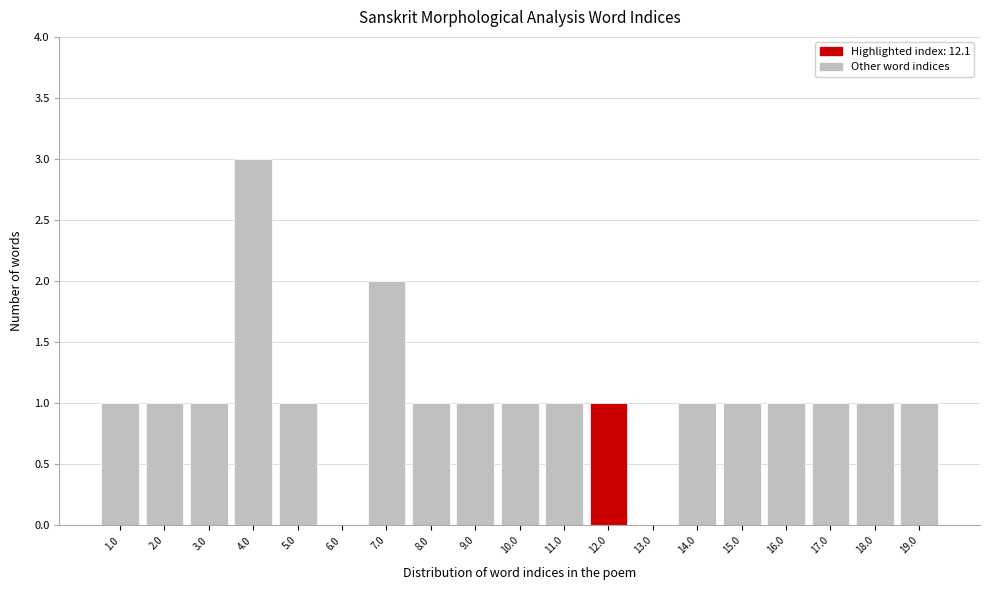

Reading left to right, list all the values displayed in this chart.

1.0=1	2.0=1	3.0=1	4.0=3	5.0=1	6.0=0	7.0=2	8.0=1	9.0=1	10.0=1	11.0=1	12.0=1	13.0=0	14.0=1	15.0=1	16.0=1	17.0=1	18.0=1	19.0=1